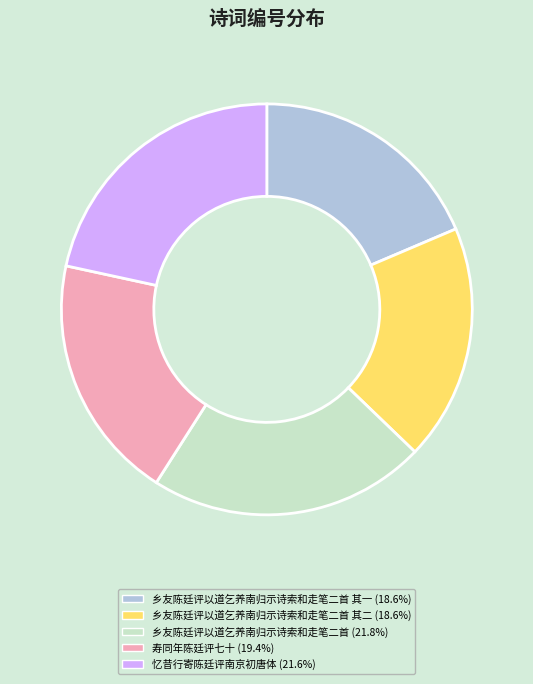

Does any single category account for the majority?

No